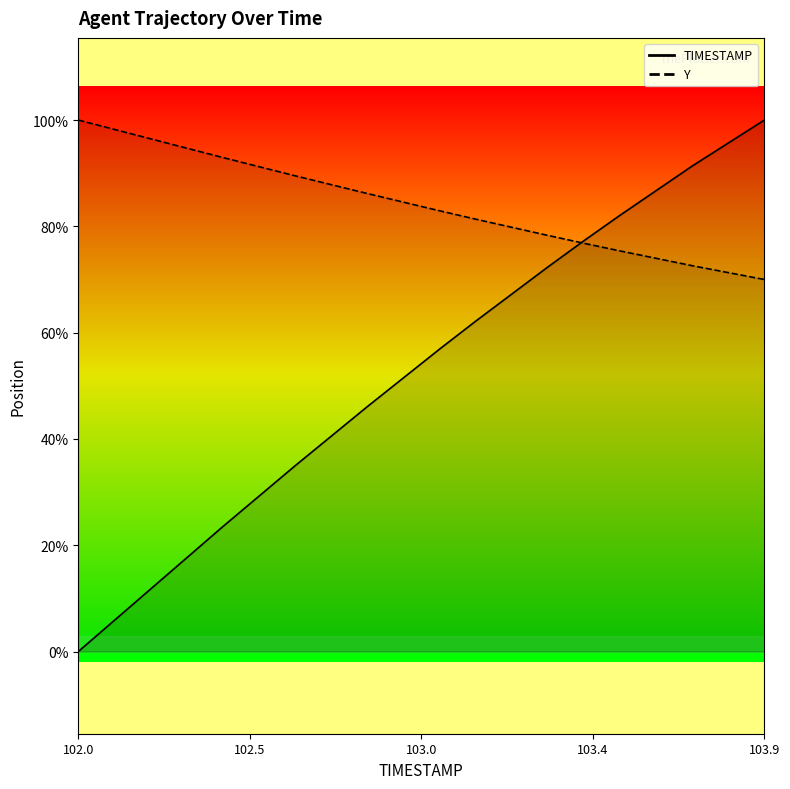

What is the difference between the maximum and minimum values in the TIMESTAMP series?

1.9